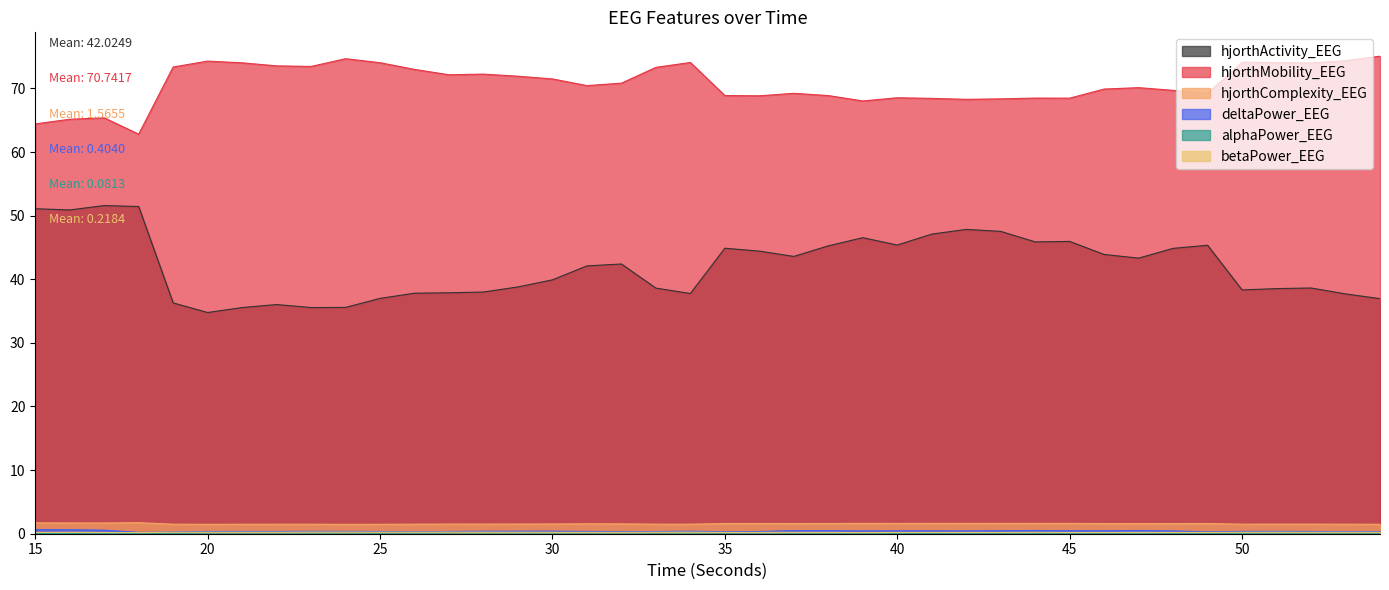

What is the sum of all hjorthActivity_EEG values?

1681.0